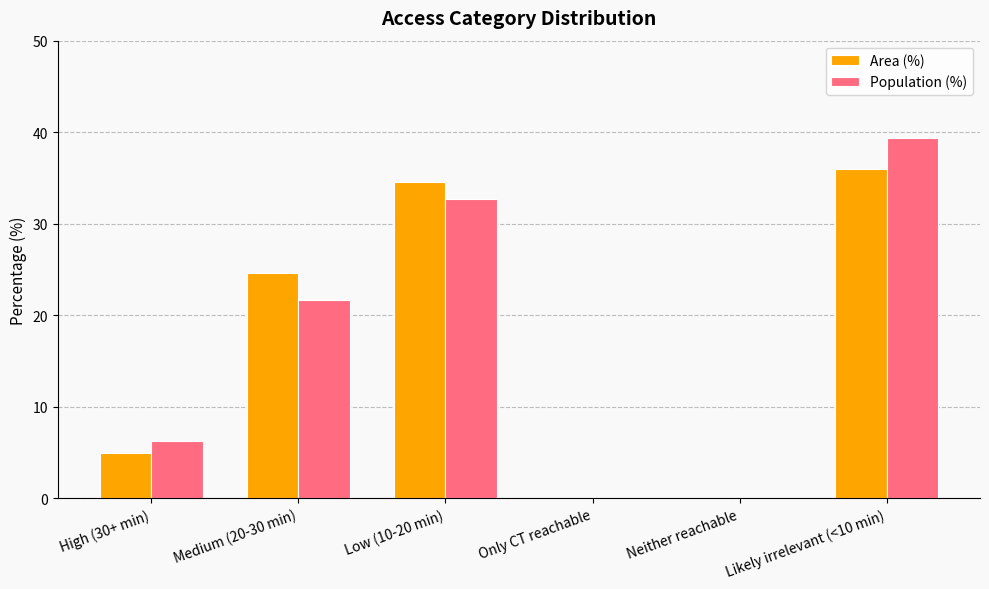

Which series changed the most between Only CT reachable and Likely irrelevant (<10 min)?

Population (%)